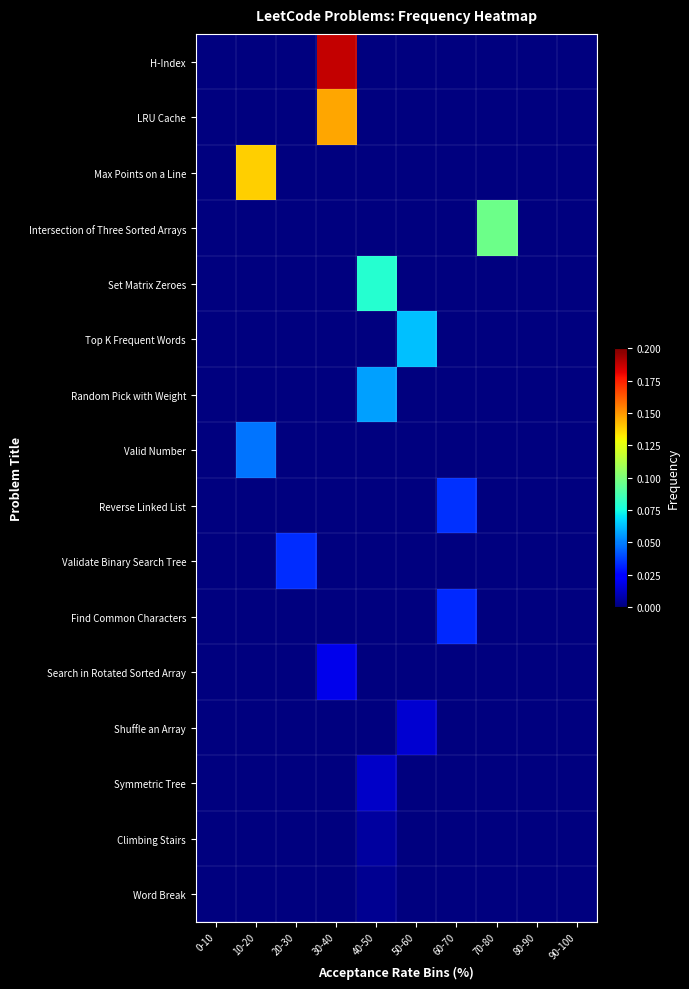

How many series are shown in this chart?

16